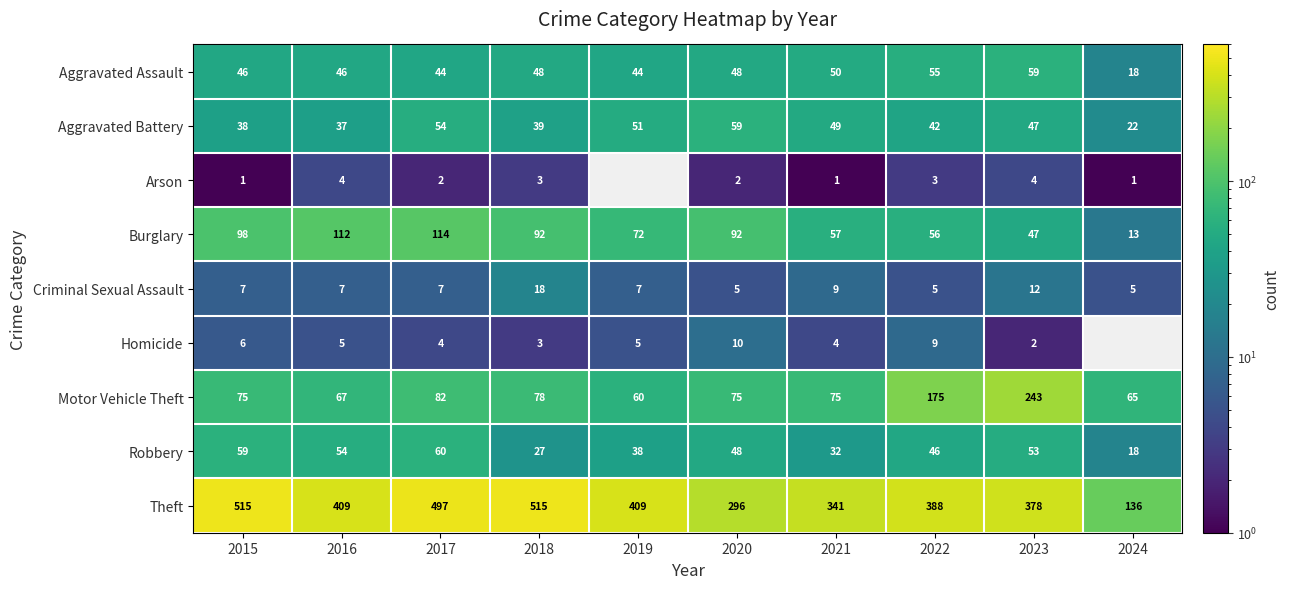

What is the minimum value shown in the chart?

1.0